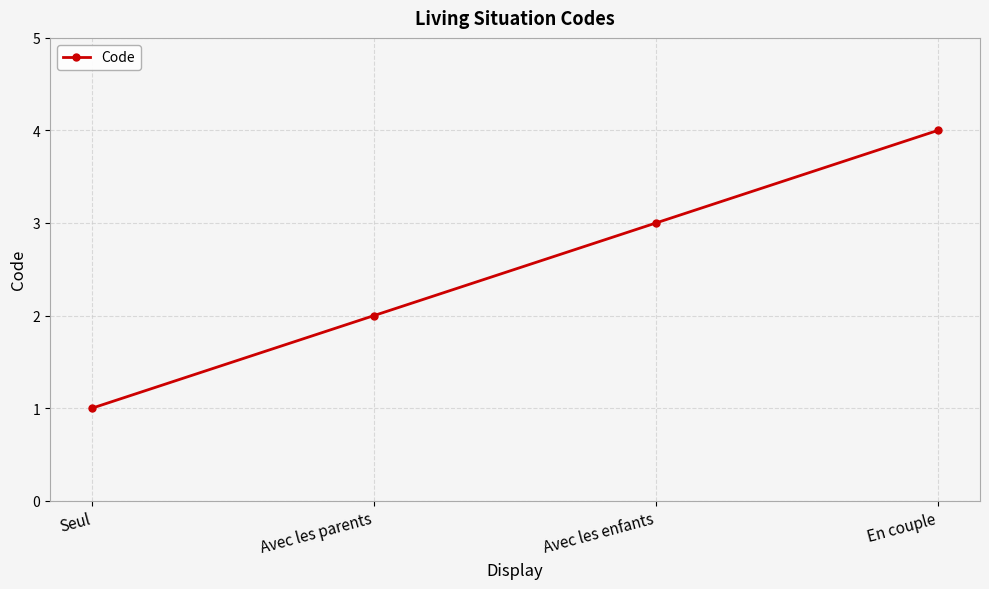

What is the approximate value at En couple?

4